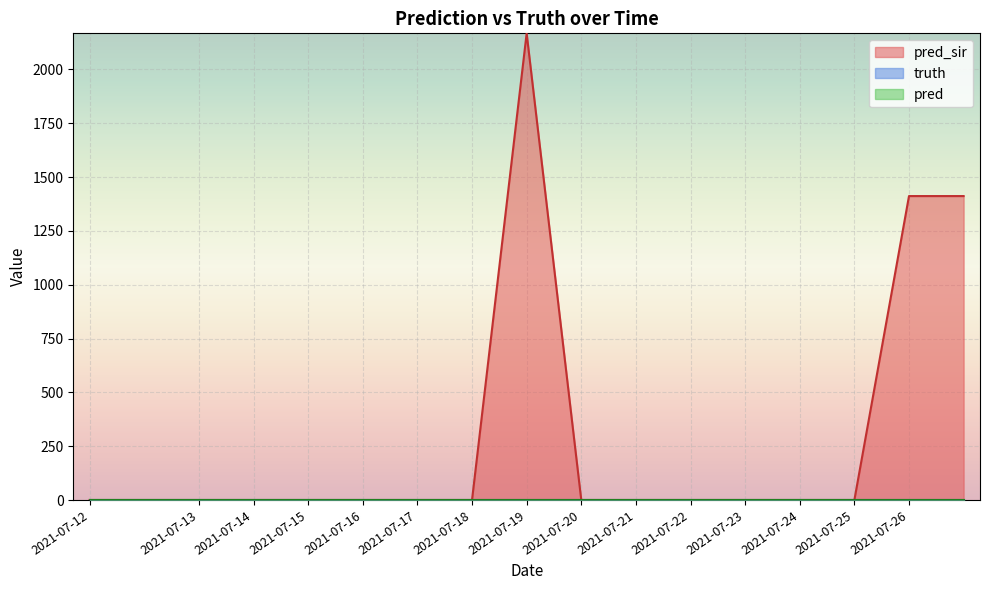

How many categories are shown in the chart?

17